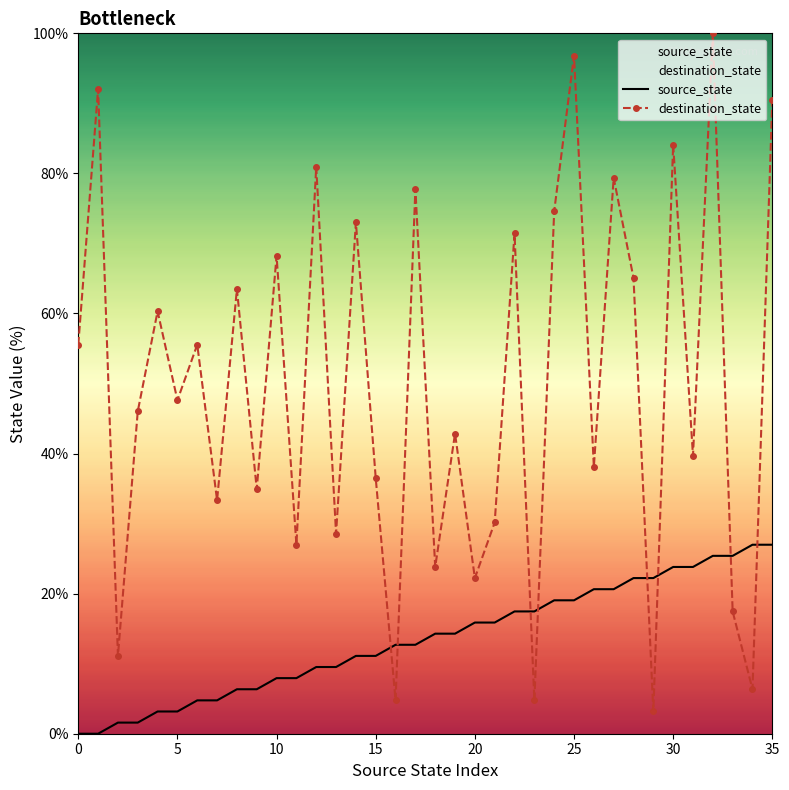

Rank the series by their average value, from highest to lowest.

destination_state, source_state